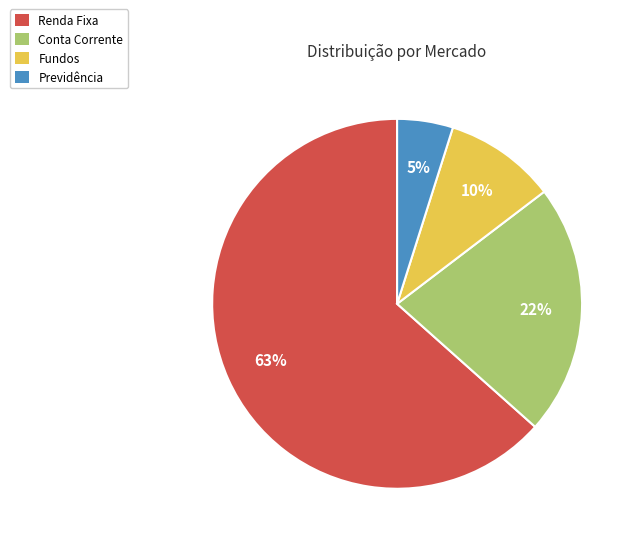

Rank the categories by value from lowest to highest.

Previdência, Fundos, Conta Corrente, Renda Fixa